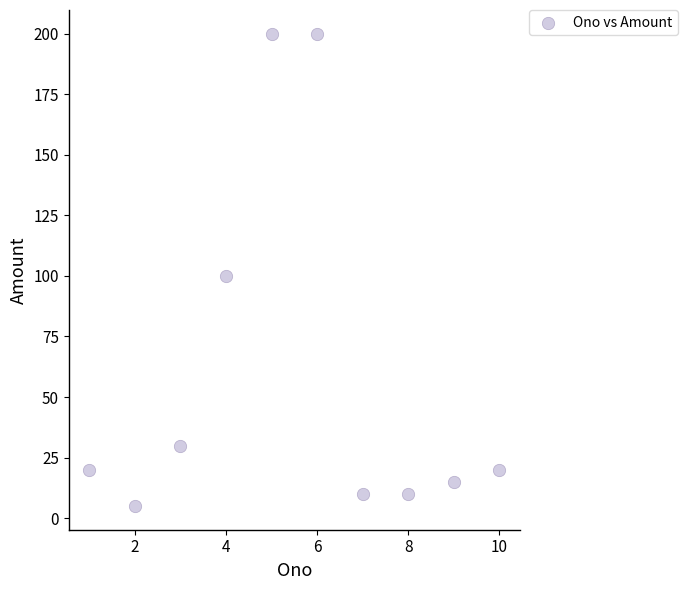

What is the average X value?

6